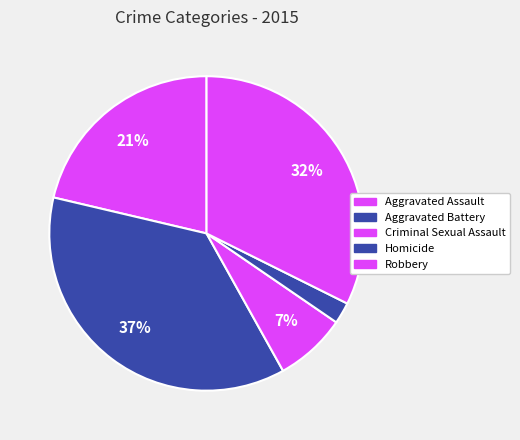

The Robbery slice represents 32% of the pie. True or false?

True